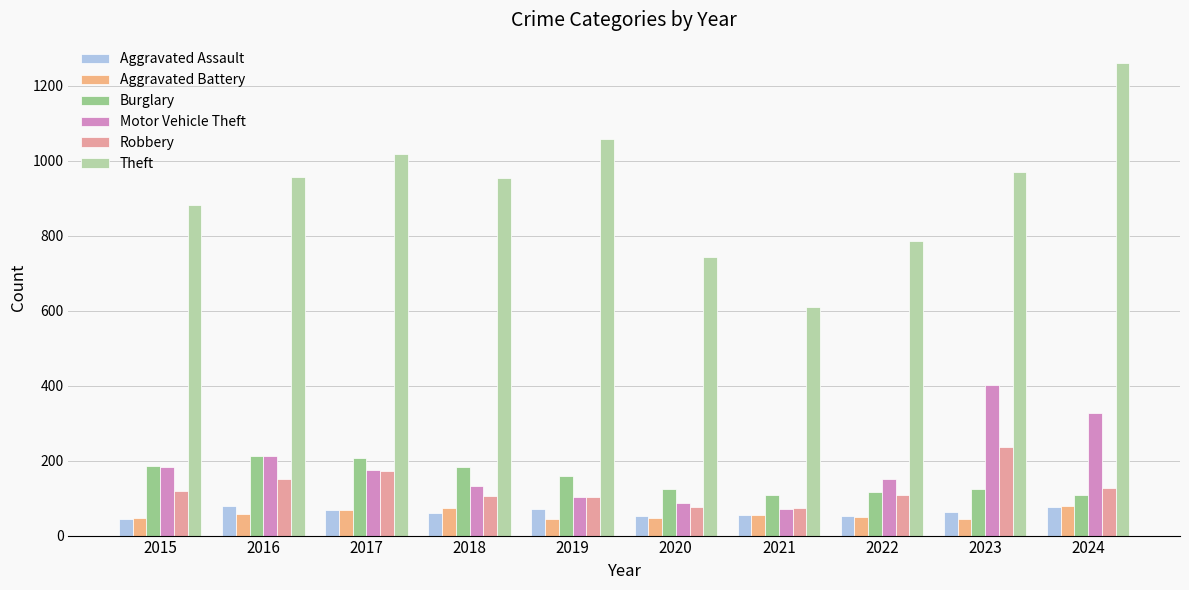

What is the average value of the Motor Vehicle Theft series?

185